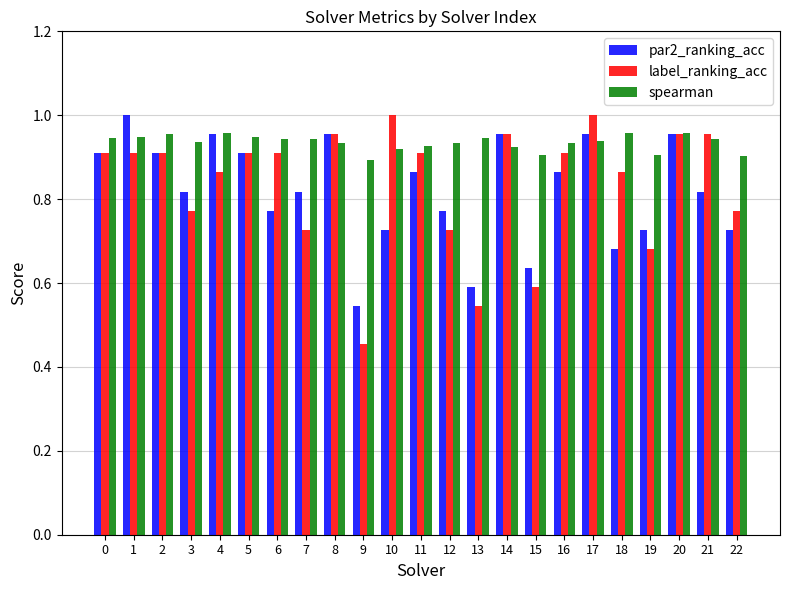

Is the value of par2_ranking_acc at 11 greater than the value of spearman at 5?

No